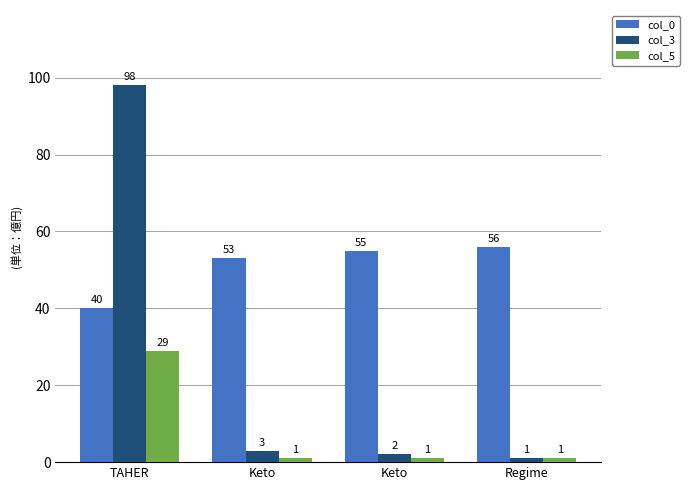

Reading left to right, list all the values displayed in this chart.

col_0: TAHER=40	Keto=53	Keto=55	Regime=56
col_3: TAHER=98	Keto=3	Keto=2	Regime=1
col_5: TAHER=29	Keto=1	Keto=1	Regime=1